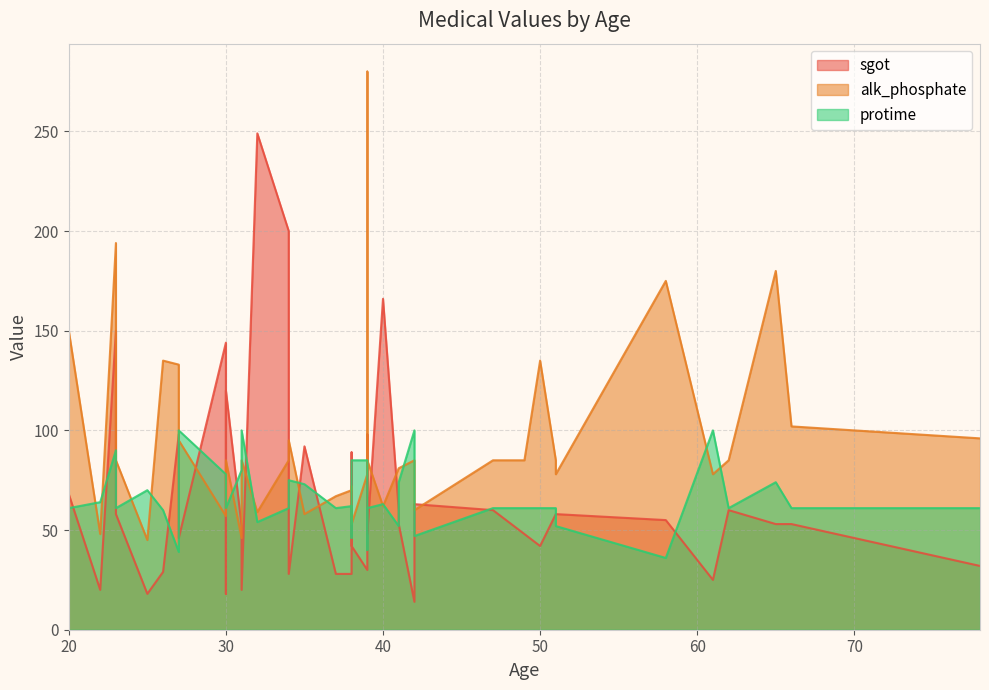

Read the sgot value at 51, to the nearest 10.

60